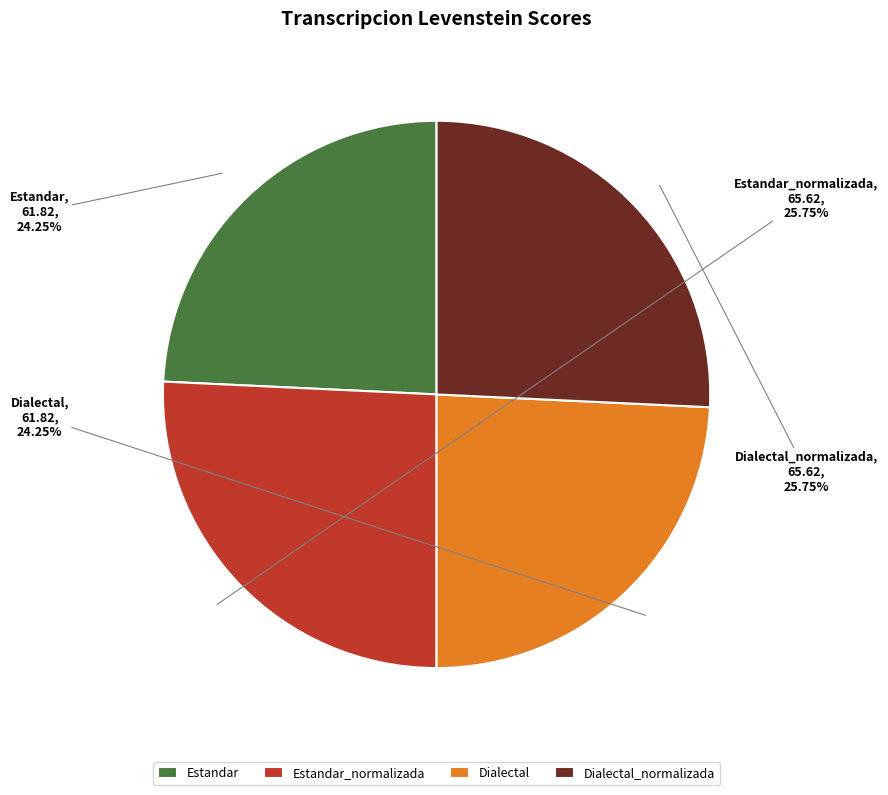

How many slices are in this pie chart?

4